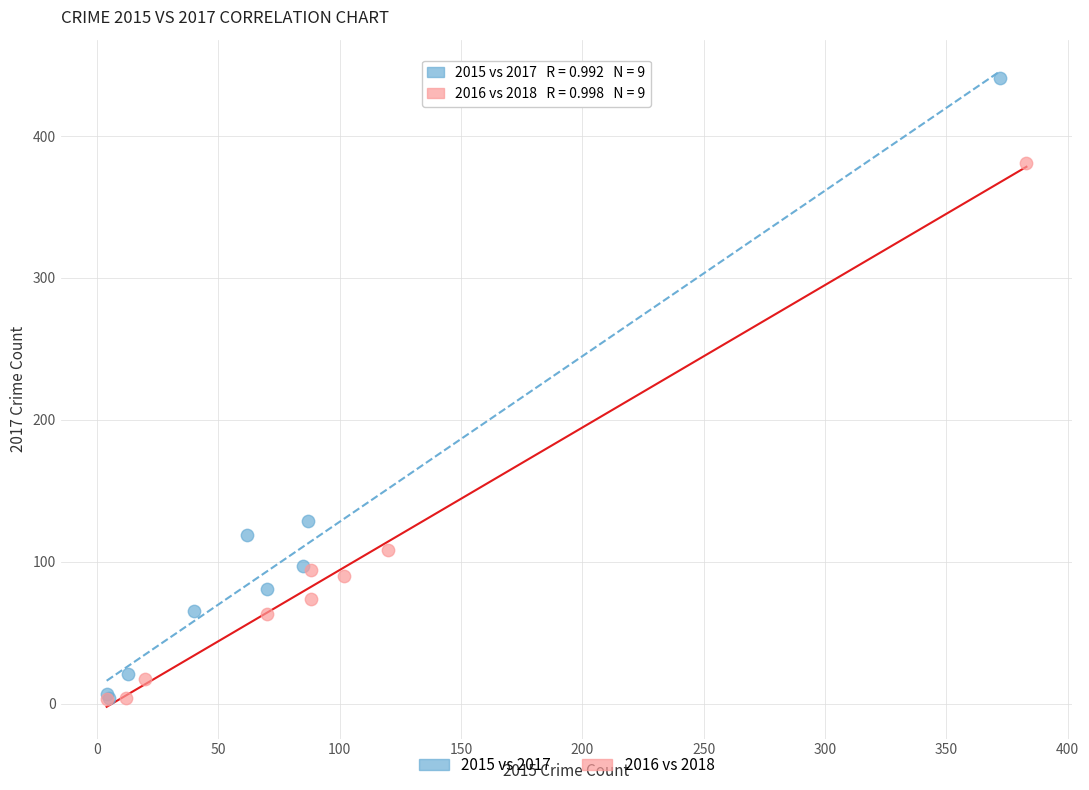

Which series has the largest Y range (max minus min)?

2015 vs 2017